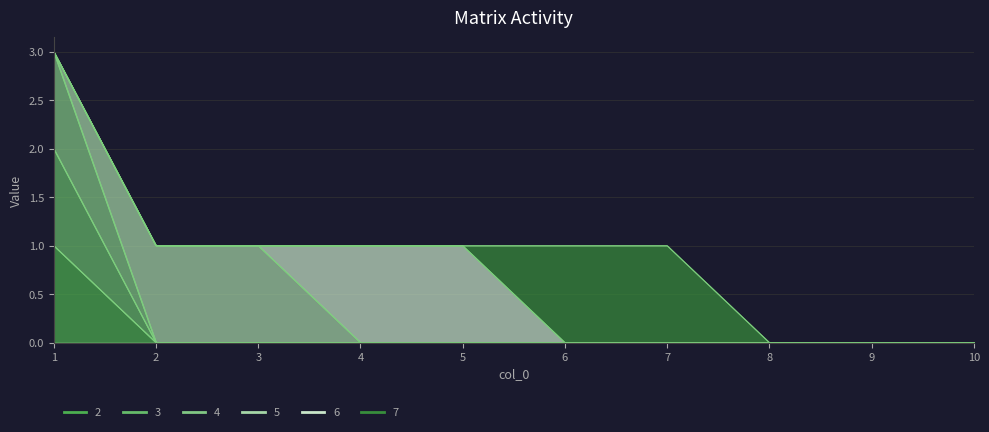

What is the highest value of the 2 series?

1